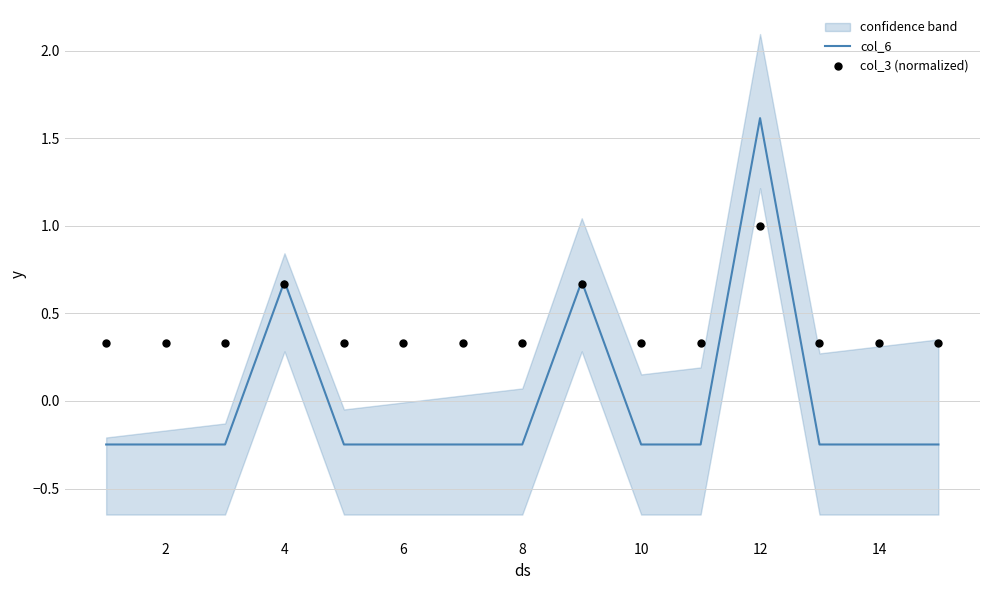

Which series reaches the maximum Y coordinate?

col_6